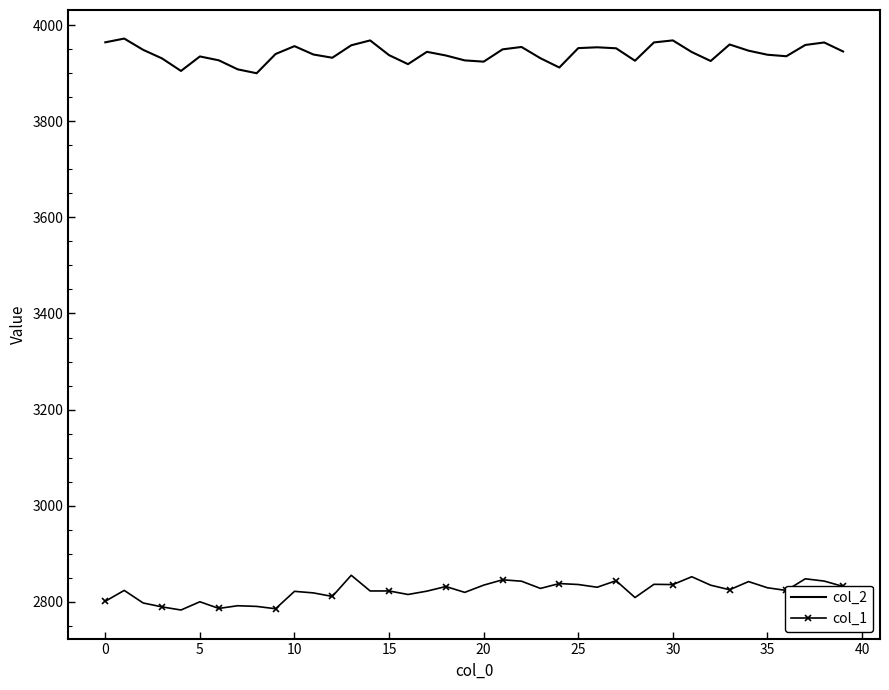

What is the smallest value displayed?

2783.0